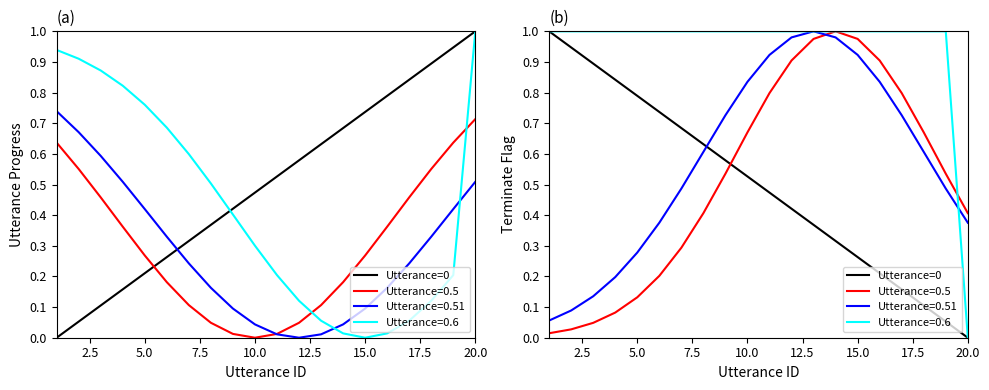

Does the chart display data point markers on the line(s)?

No